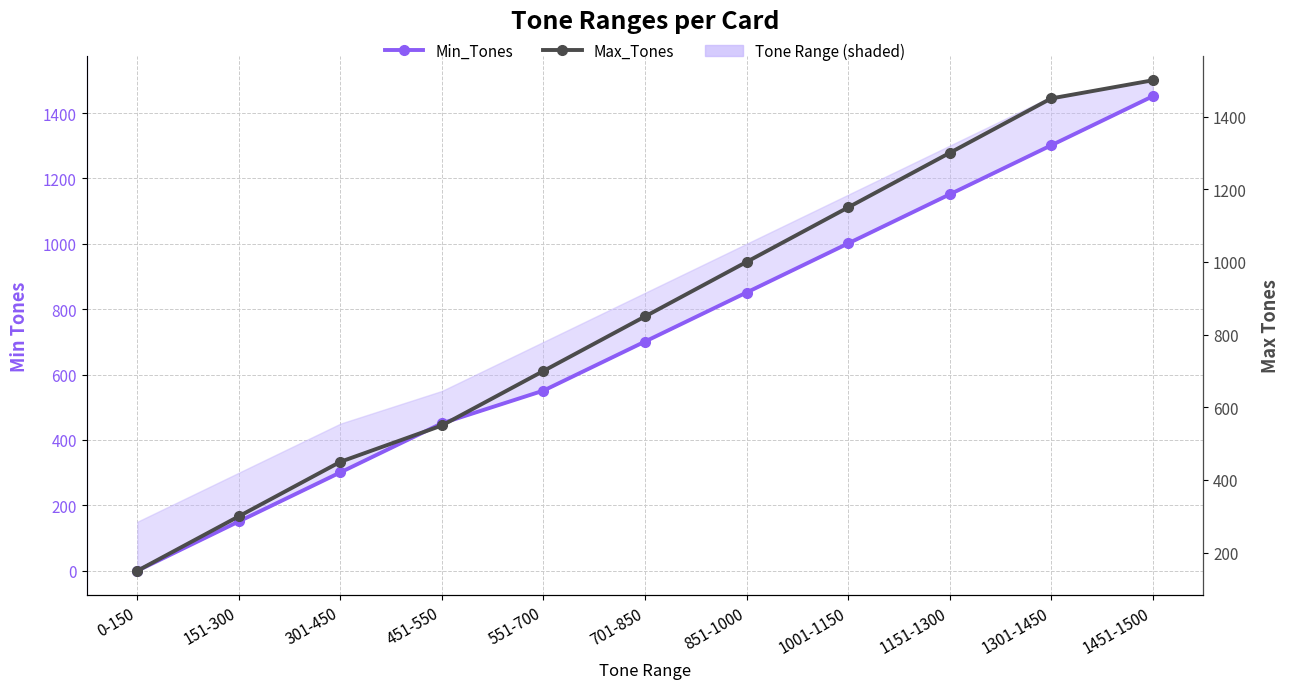

How many lines are shown in the chart?

2